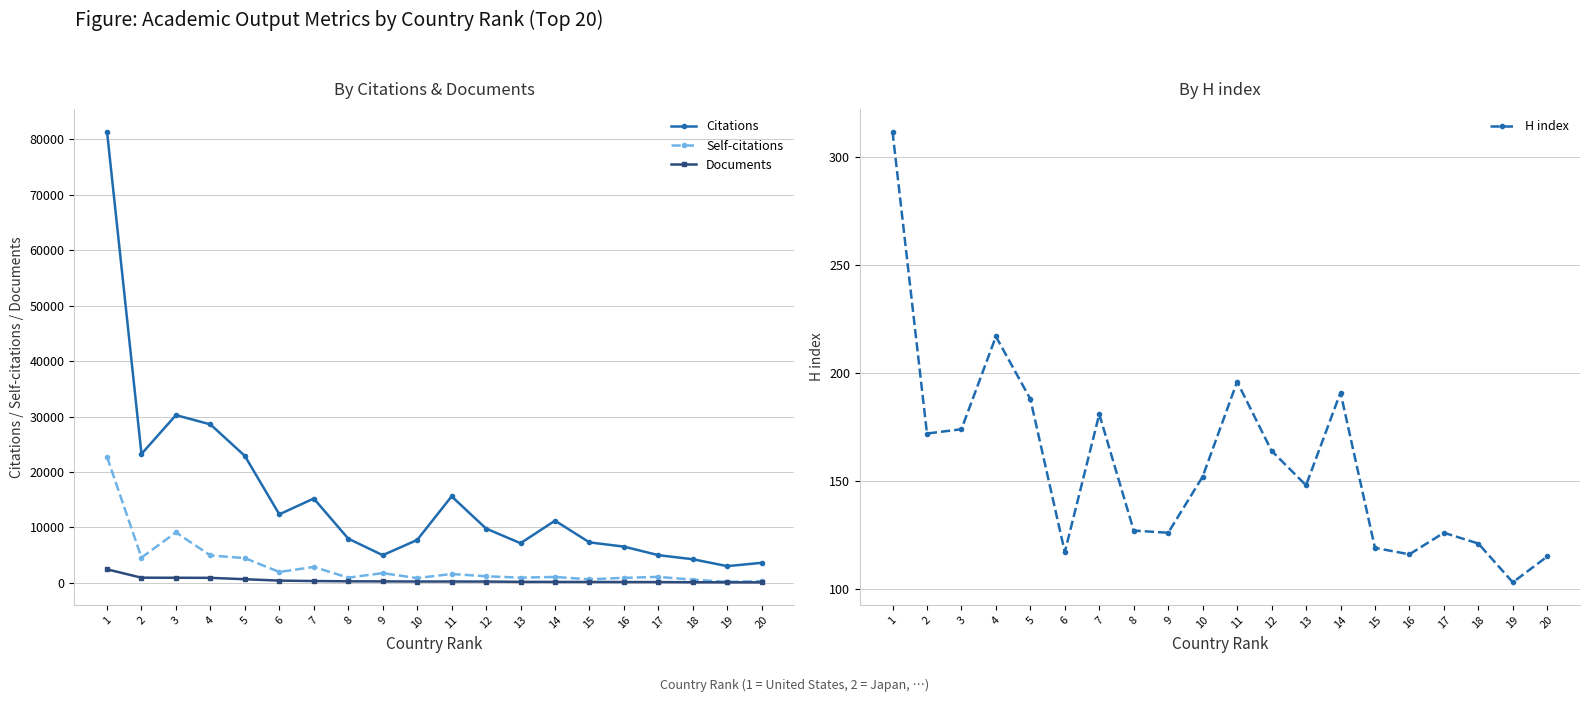

True or false: Citations and H index cross at least once.

False